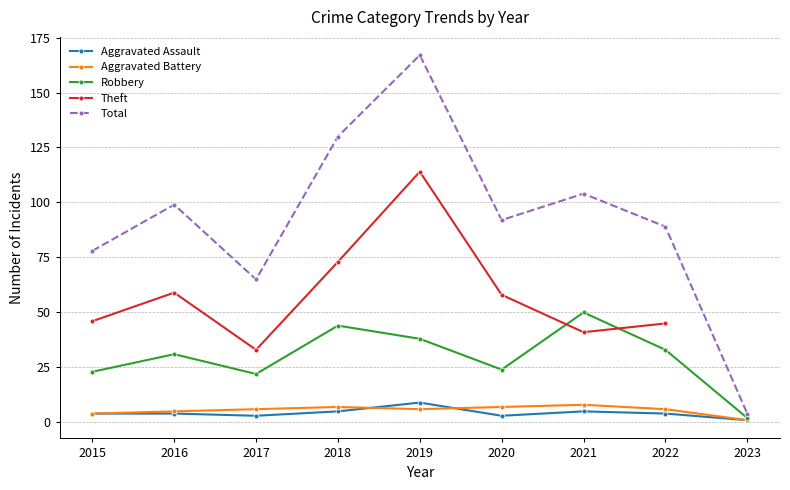

What is the difference between the maximum and minimum values in the Total series?

163